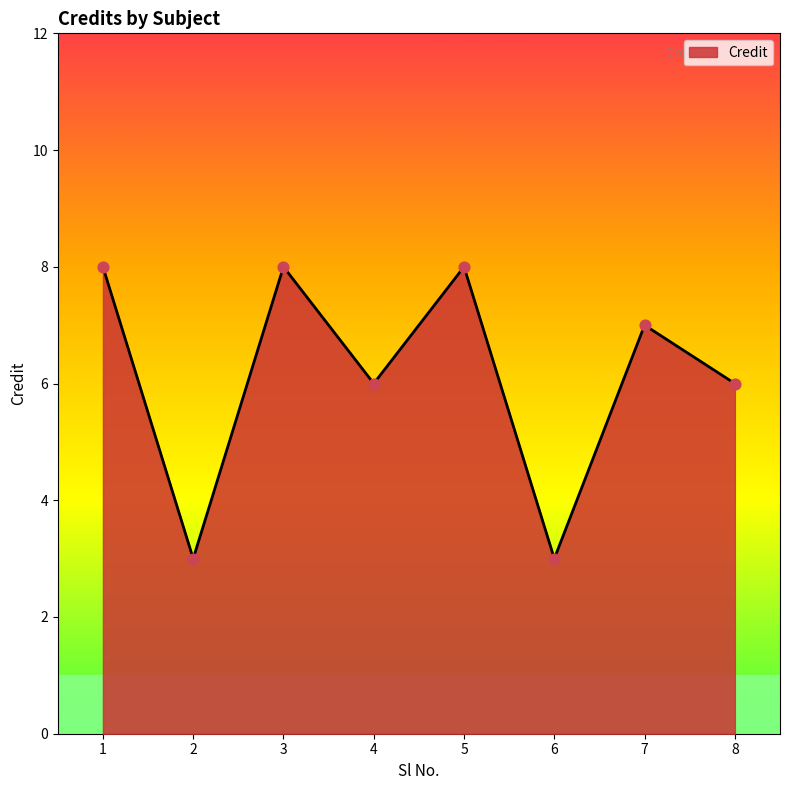

Approximately how many times larger is the value at 5 compared to 8?

1.3